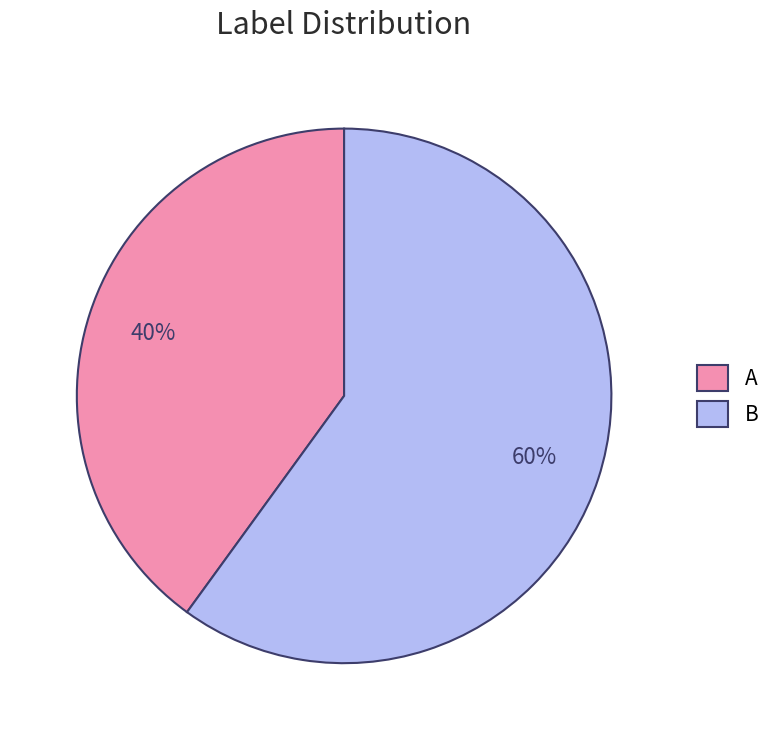

Is it true that A is 33% of the pie?

False